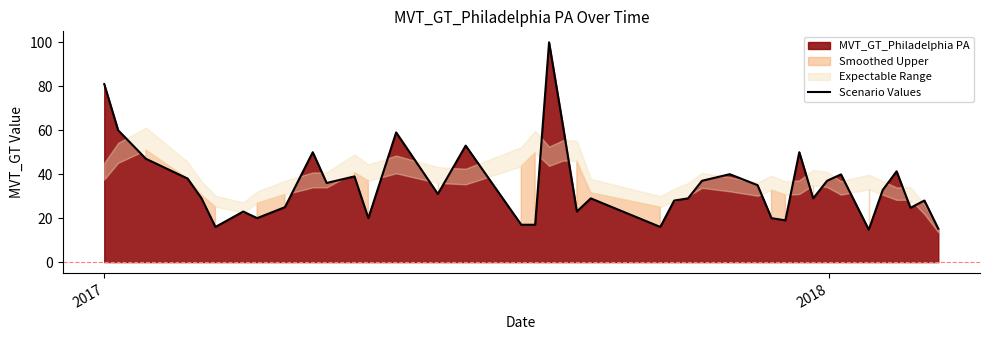

What is the maximum value for Scenario Values?

100.0